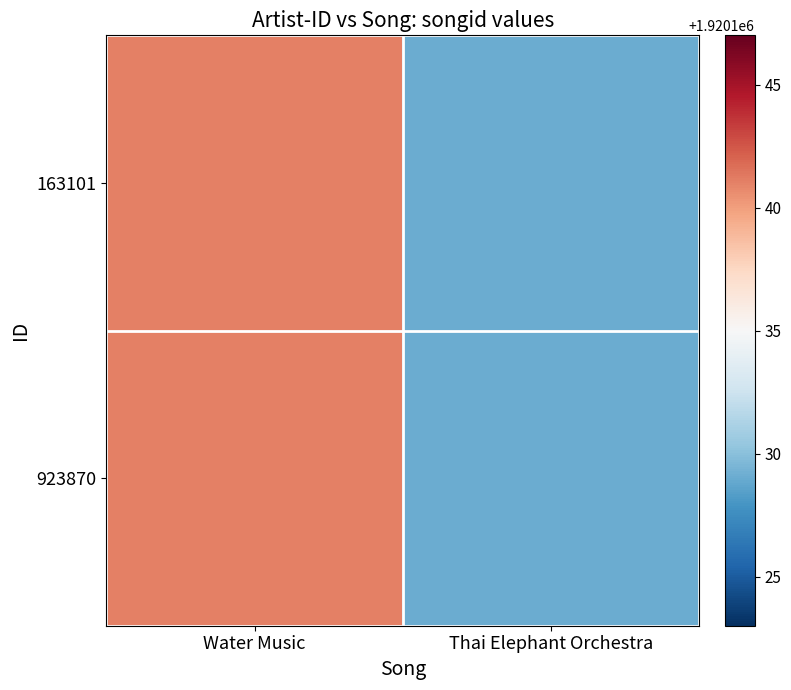

What is the total value across all series at Water Music?

3840282